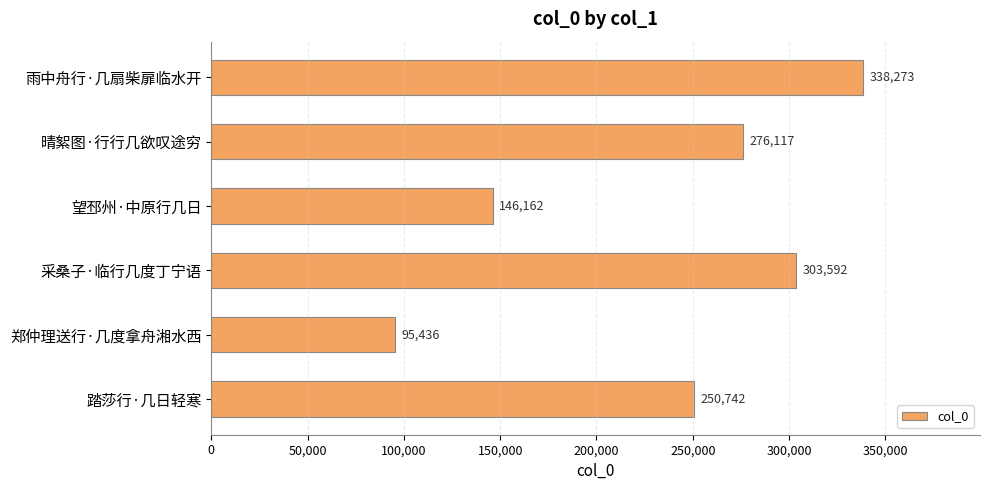

Where is the data nearest to the value 216854?

踏莎行·几日轻寒